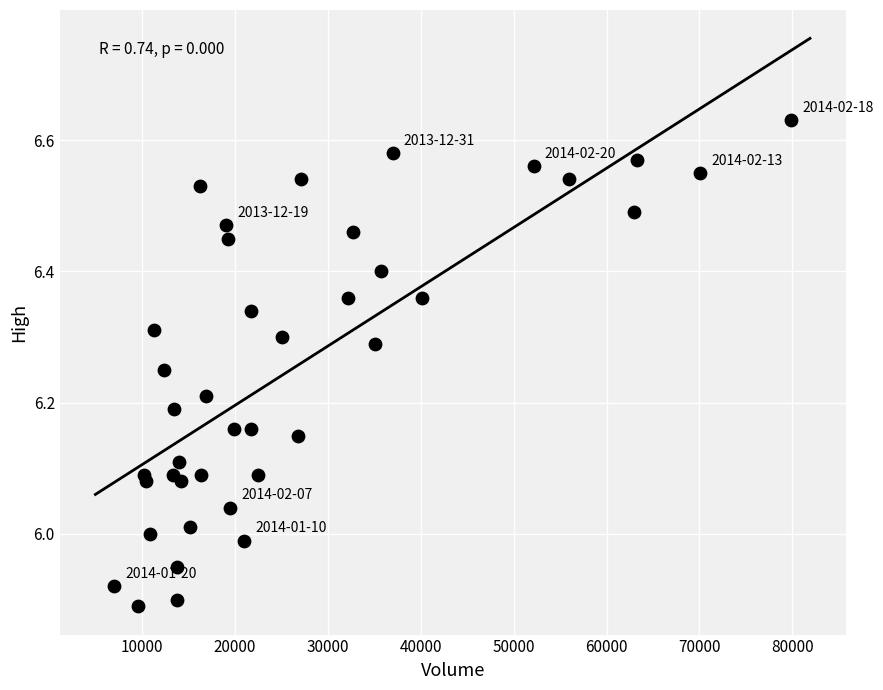

What is the range of X values (max minus min)?

72879.0